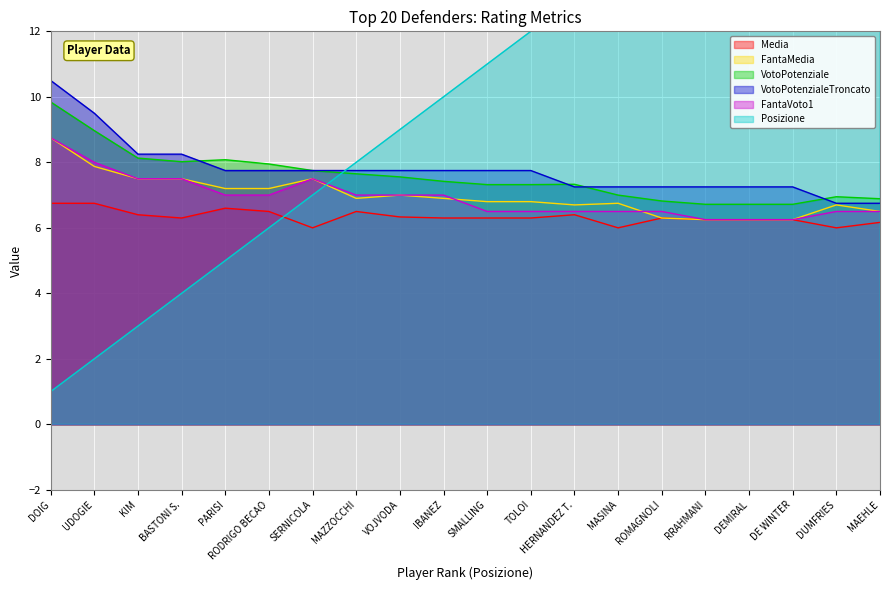

What is the sum of the FantaMedia values at TOLOI and RRAHMANI?

13.1